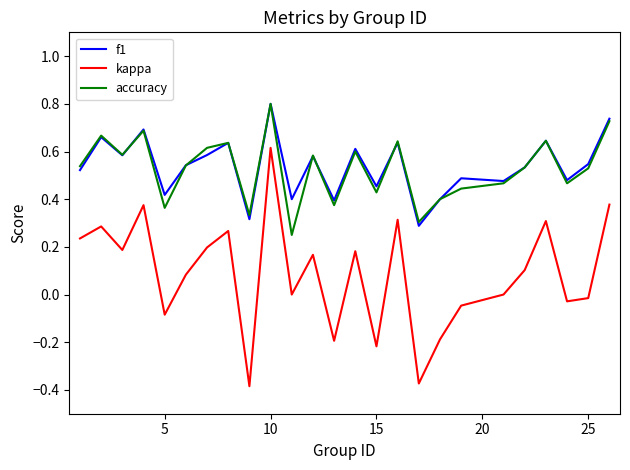

True or false: accuracy and kappa cross at least once.

False